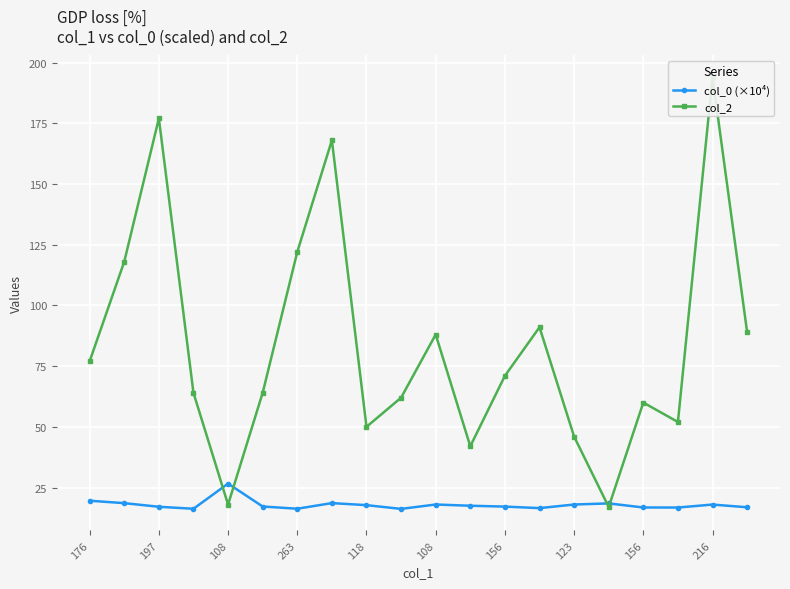

Reading left to right, transcribe all the data shown in this chart.

col_0 (×10⁴): 19.6	18.6	17.1	16.3	26.6	17.2	16.3	18.6	17.8	16.2	18.0	17.5	17.2	16.5	18.0	18.5	16.8	16.8	18.0	16.9
col_2: 77.0	118.0	177.0	64.0	18.0	64.0	122.0	168.0	50.0	62.0	88.0	42.0	71.0	91.0	46.0	17.0	60.0	52.0	194.0	89.0